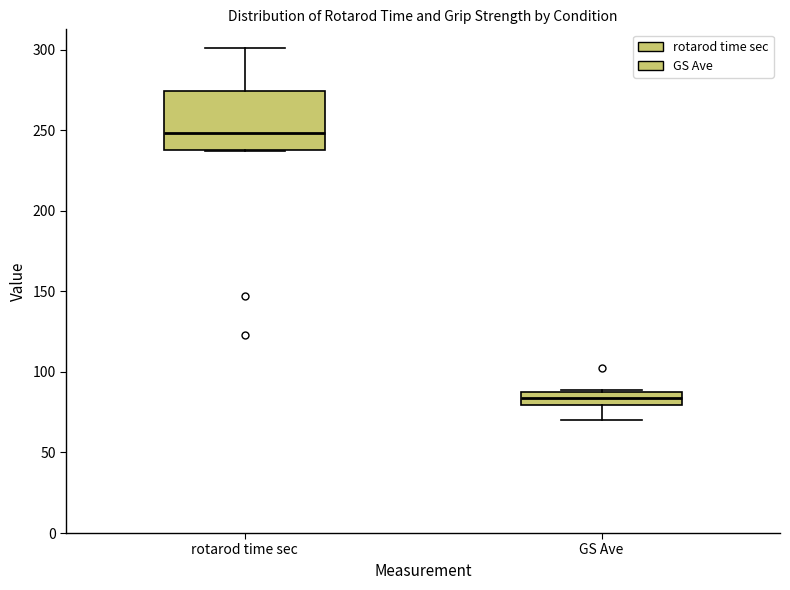

Reading left to right, read every box against the y-axis: the position of its median line, the range the box covers, and the ends of its whiskers. The values are not printed on the chart, so give them approximately, as read against the axis.

rotarod time sec: median 250, box 240 to 275, whiskers 235 to 300
GS Ave: median 85, box 80 to 90, whiskers 70 to 90